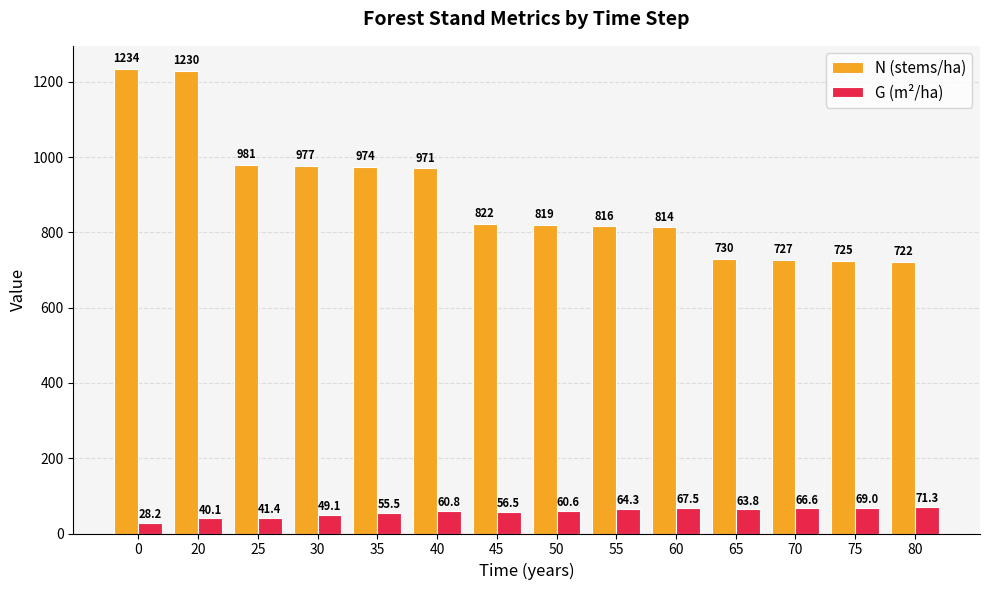

What is the total value across all series at 60?

881.2